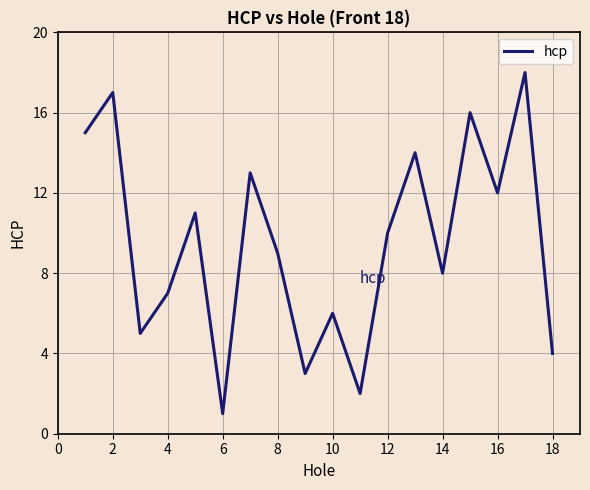

What is the difference between the maximum and minimum values?

17